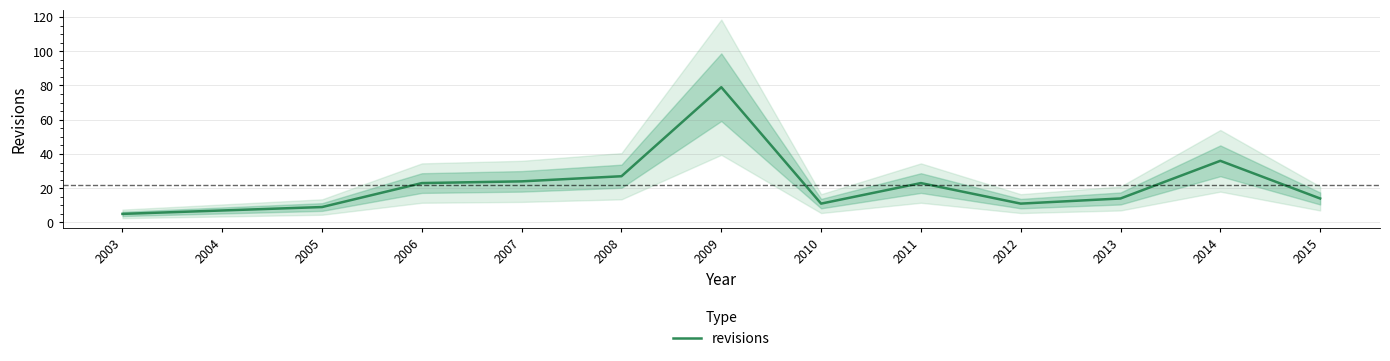

What is the ratio of the value at 2005 to the value at 2006?

0.4